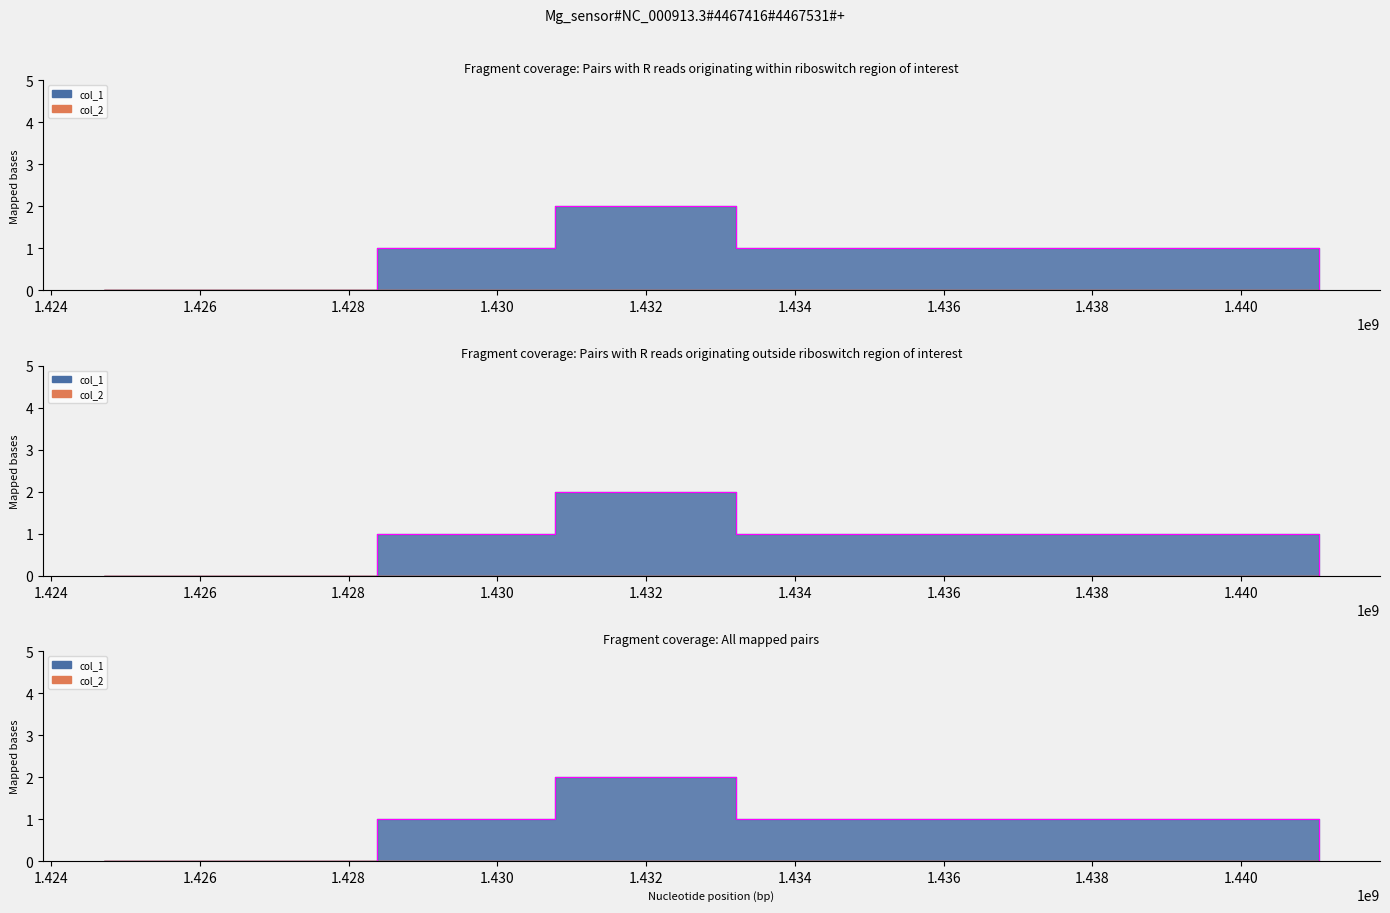

Where is the first local maximum?

1430769919